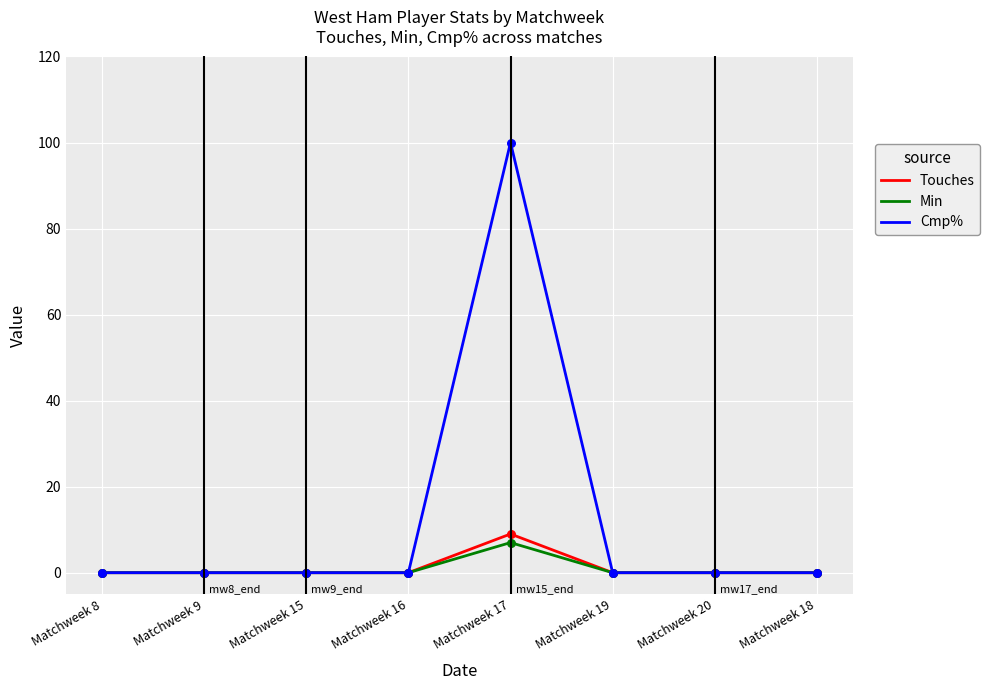

At which category is the sum across all series the highest?

Matchweek 17